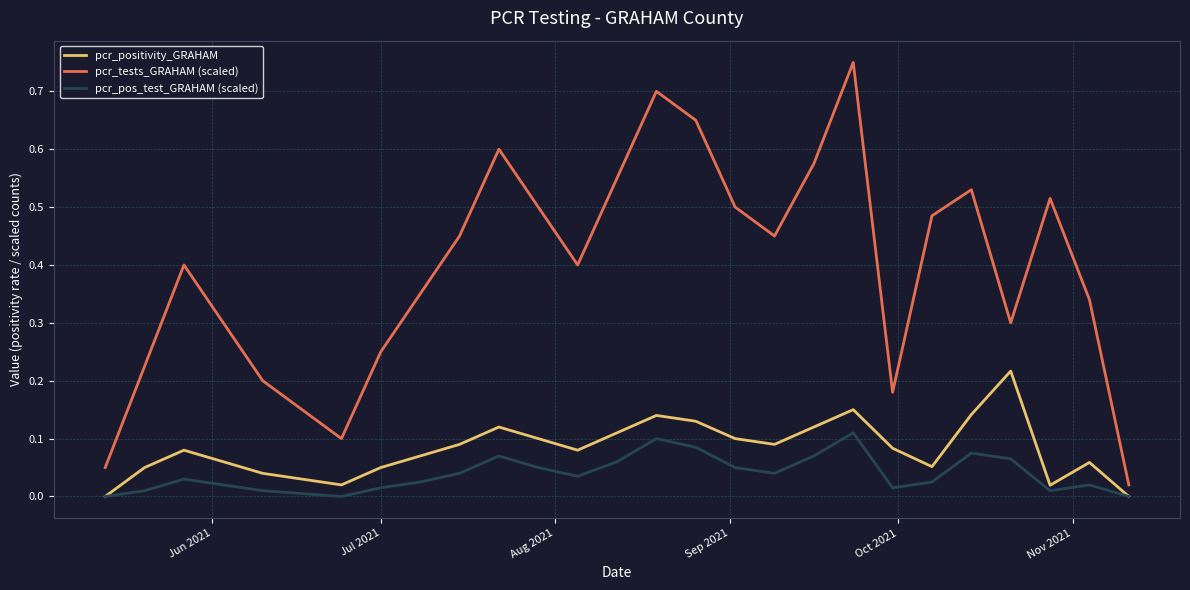

In pcr_pos_test_GRAHAM (scaled), how many points are lower than both neighbors (excluding endpoints)?

5